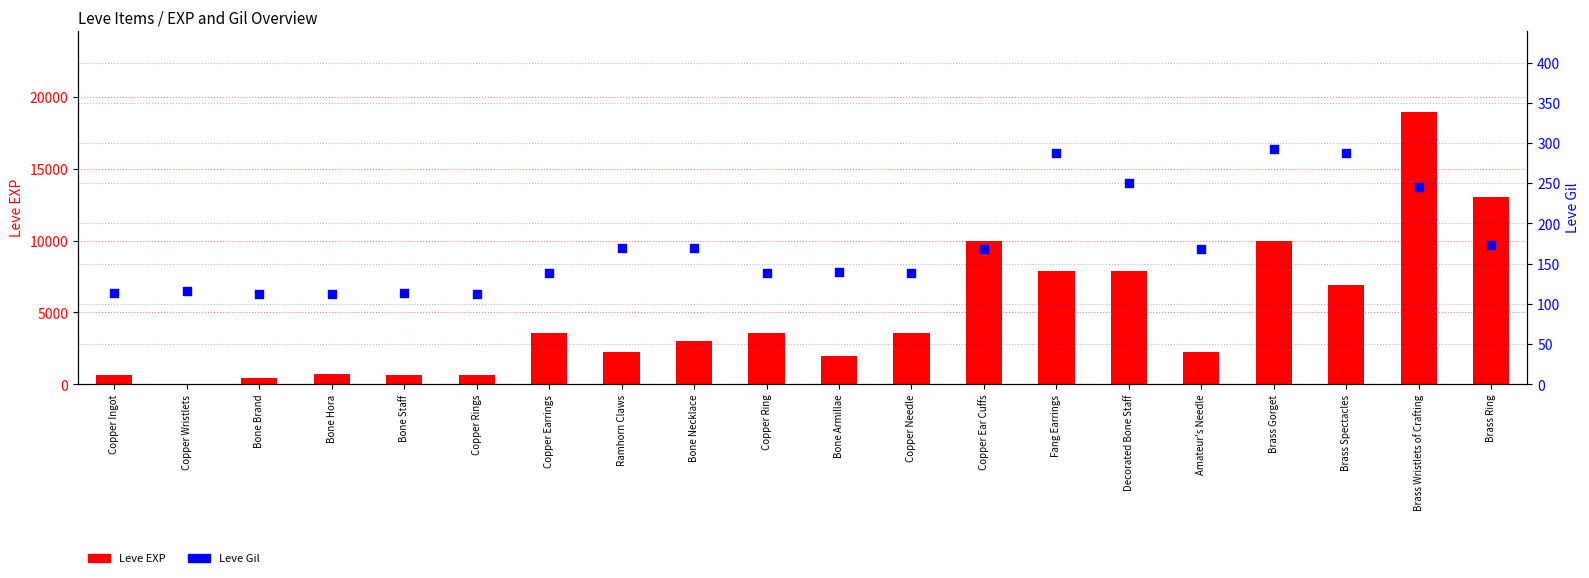

Which series has the largest total across all categories?

Leve EXP